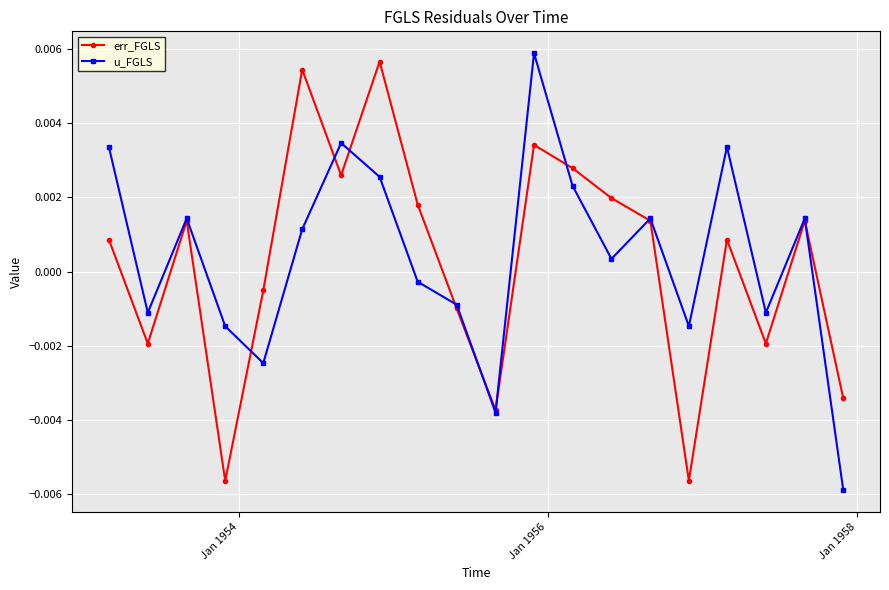

In err_FGLS, how many points are higher than both neighbors (excluding endpoints)?

6